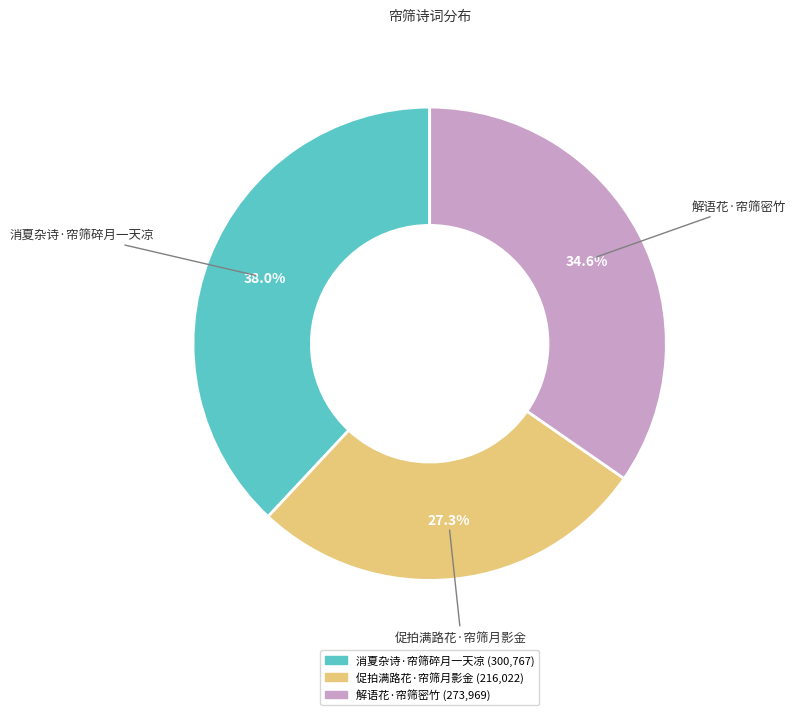

To the nearest percent, what is the average slice percentage?

33%